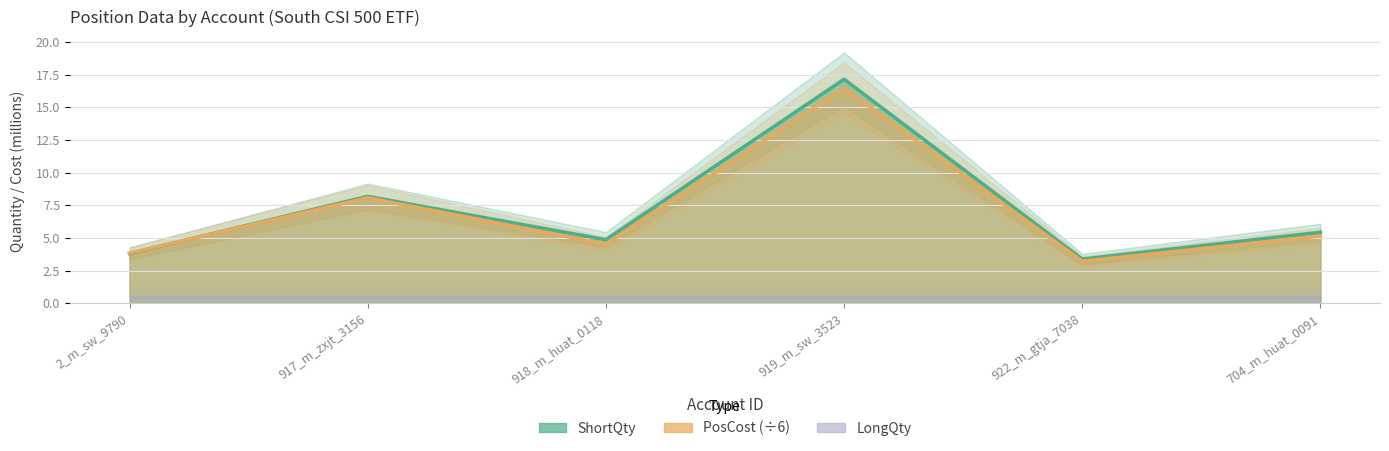

Between which two adjacent categories do ShortQty and PosCost first intersect?

2_m_sw_9790 and 917_m_zxjt_3156